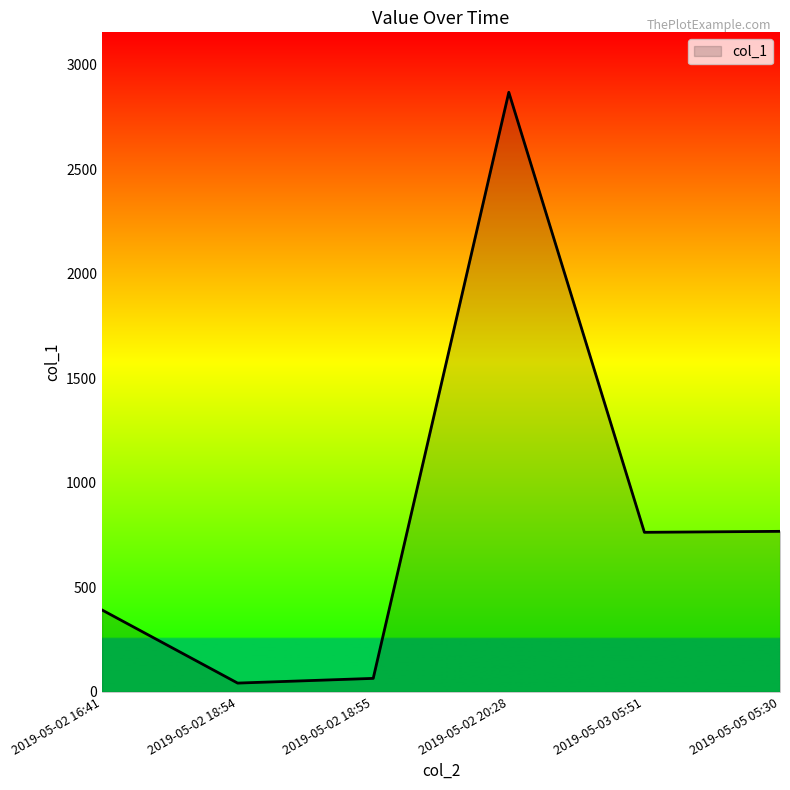

What is the minimum value shown in the chart?

42.4